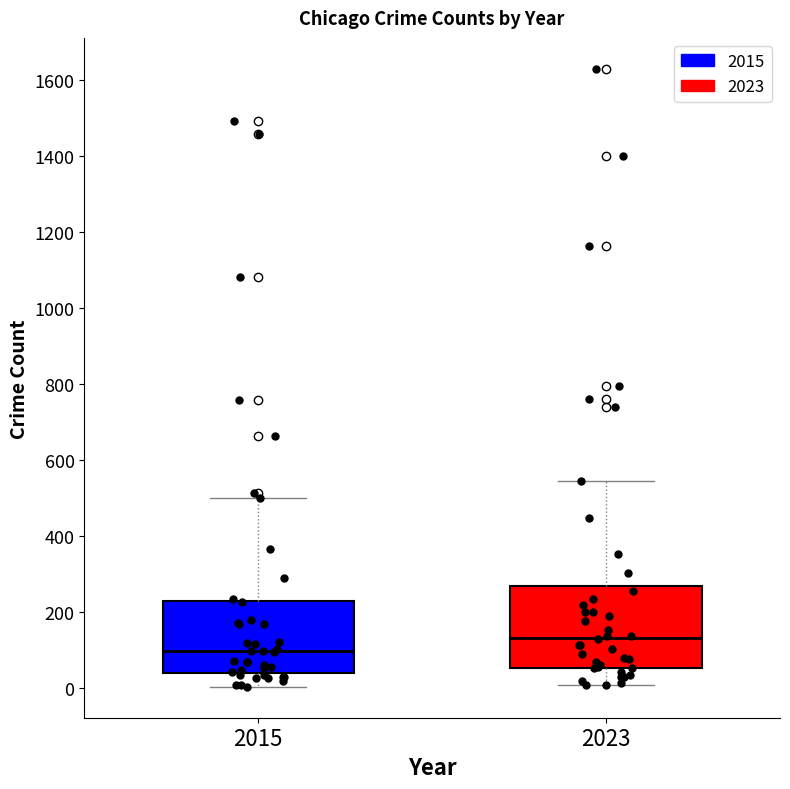

Comparing the boxes themselves (not the whiskers), which one is the tallest?

2023